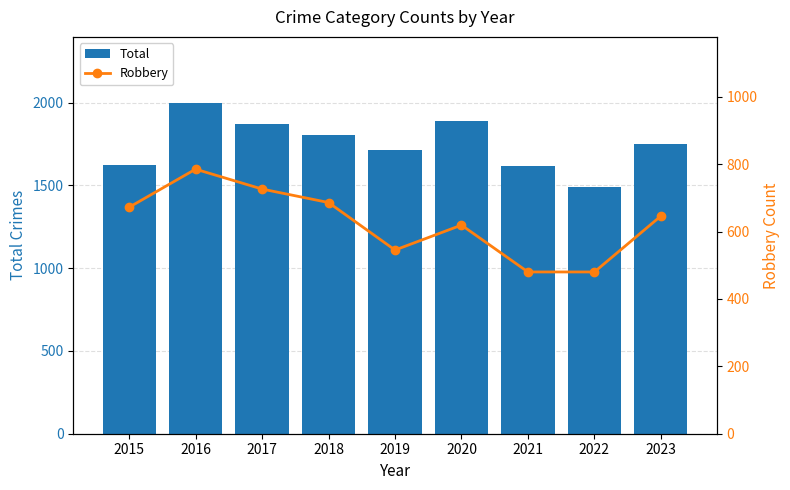

Which category has the highest value in the Robbery series?

2016